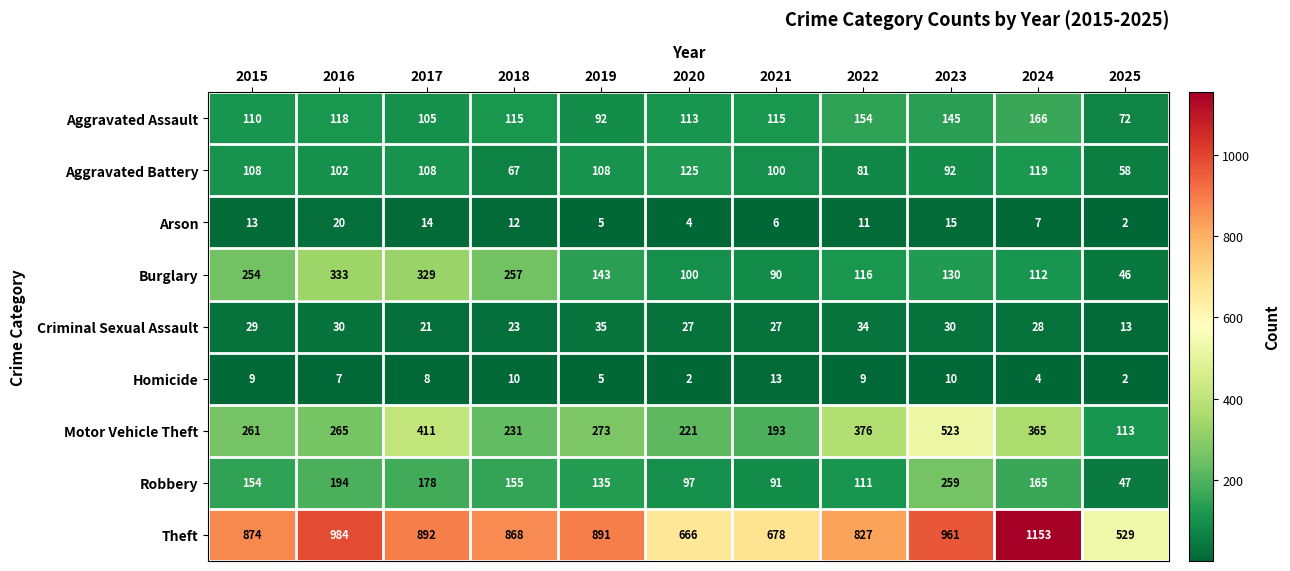

Which series has the largest total across all categories?

Theft